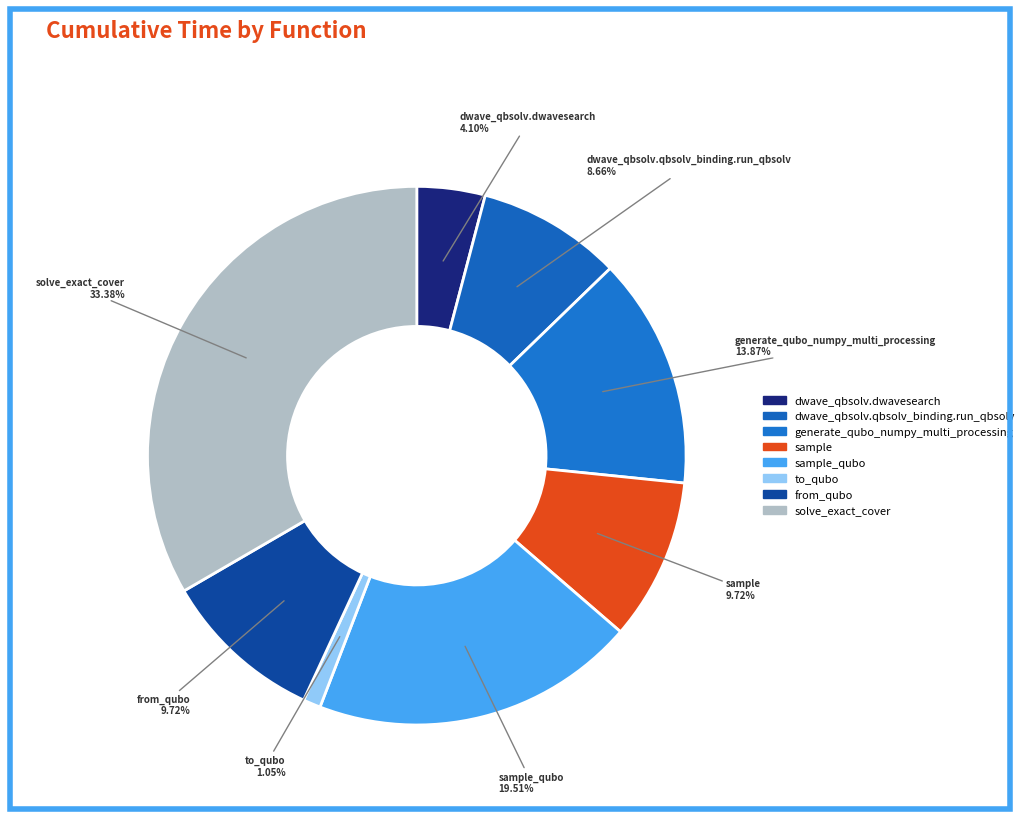

How many slices are in this pie chart?

8